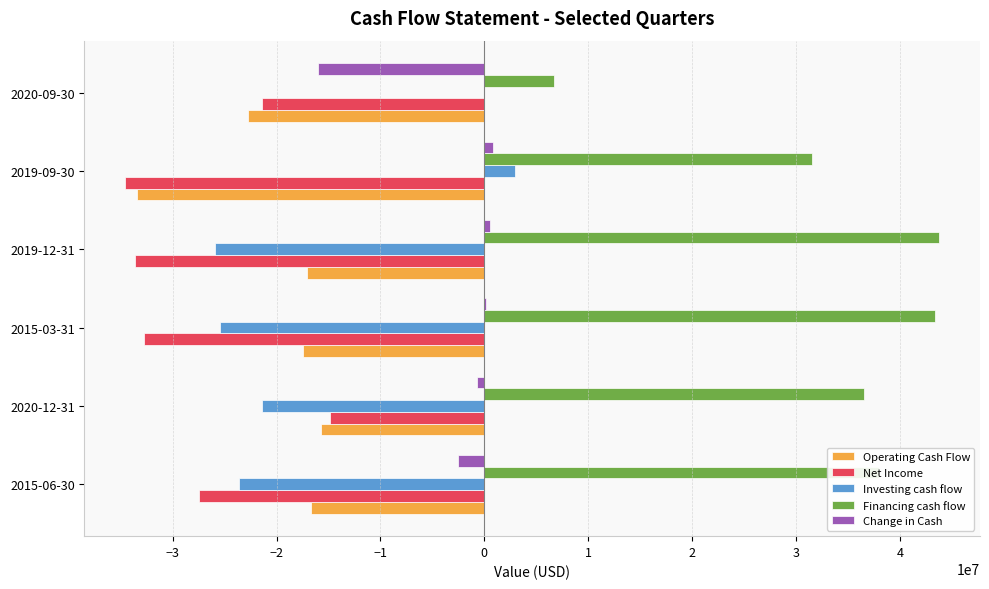

How many series are shown in this chart?

5